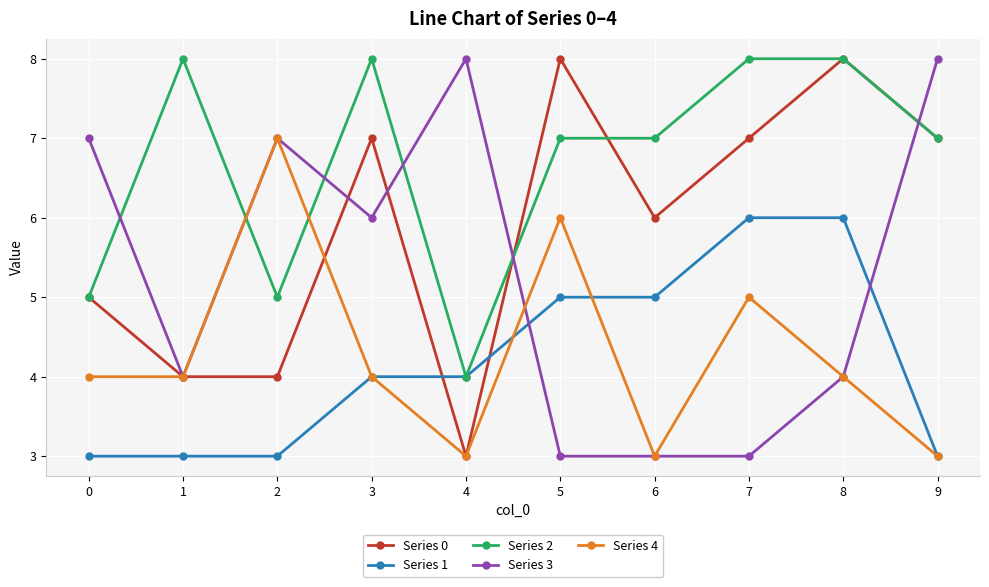

Is this an area chart (filled region under the line)?

No